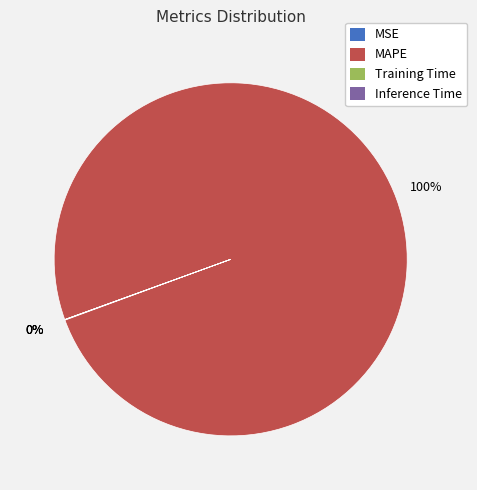

Which slice is the largest?

MAPE